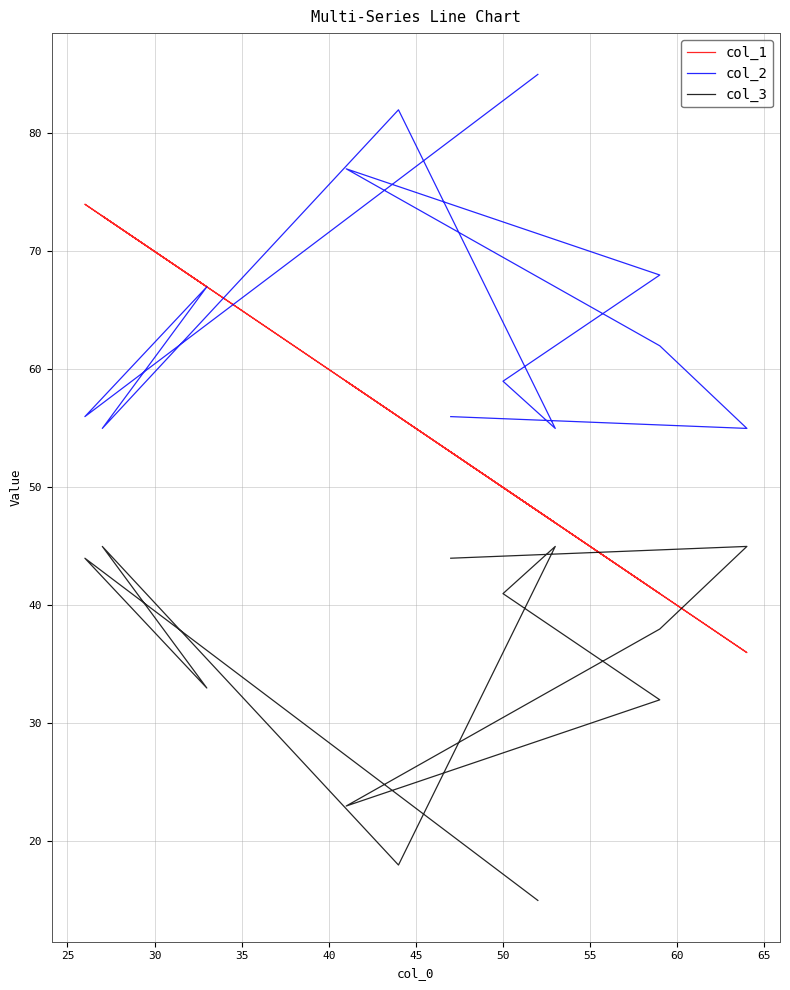

Which series has the largest range (max minus min)?

col_1